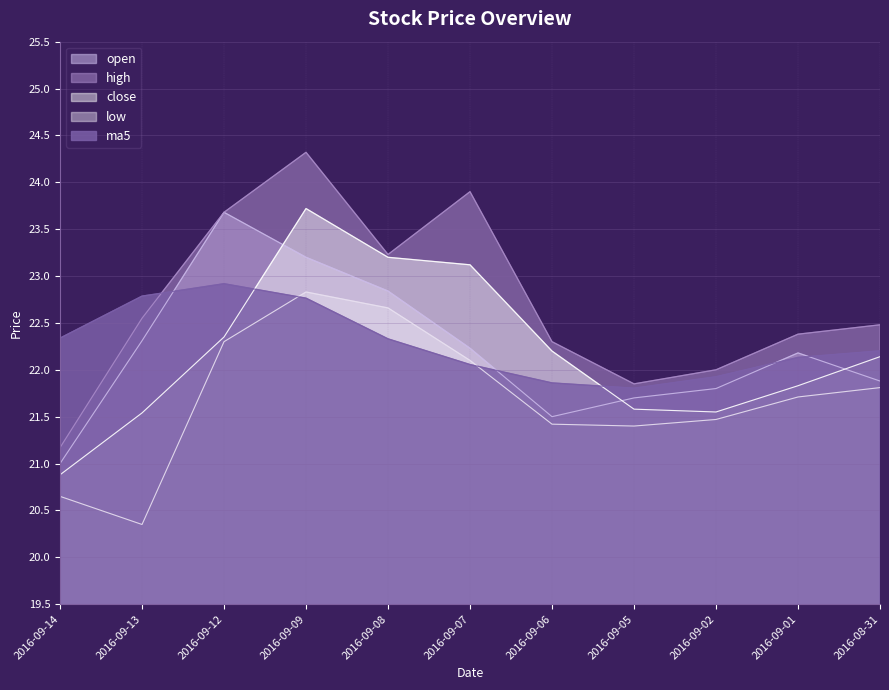

Which has a higher value, 2016-09-07 or 2016-09-09?

2016-09-09